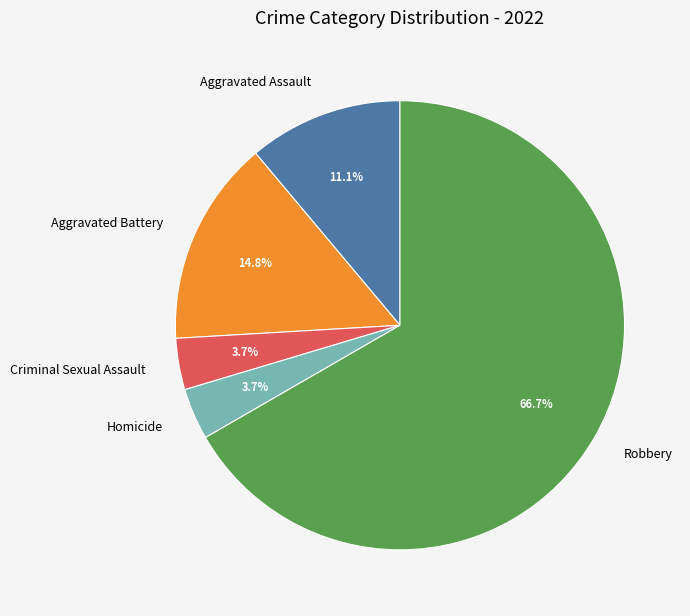

What percentage is the Robbery slice, to the nearest percent?

67%